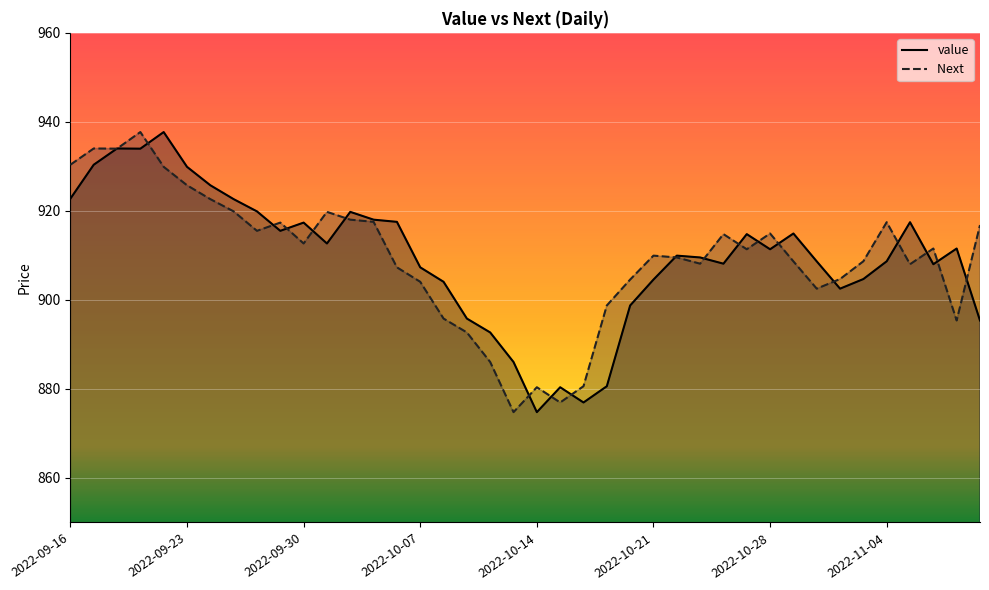

How many interior local peaks does the Next  series have?

10